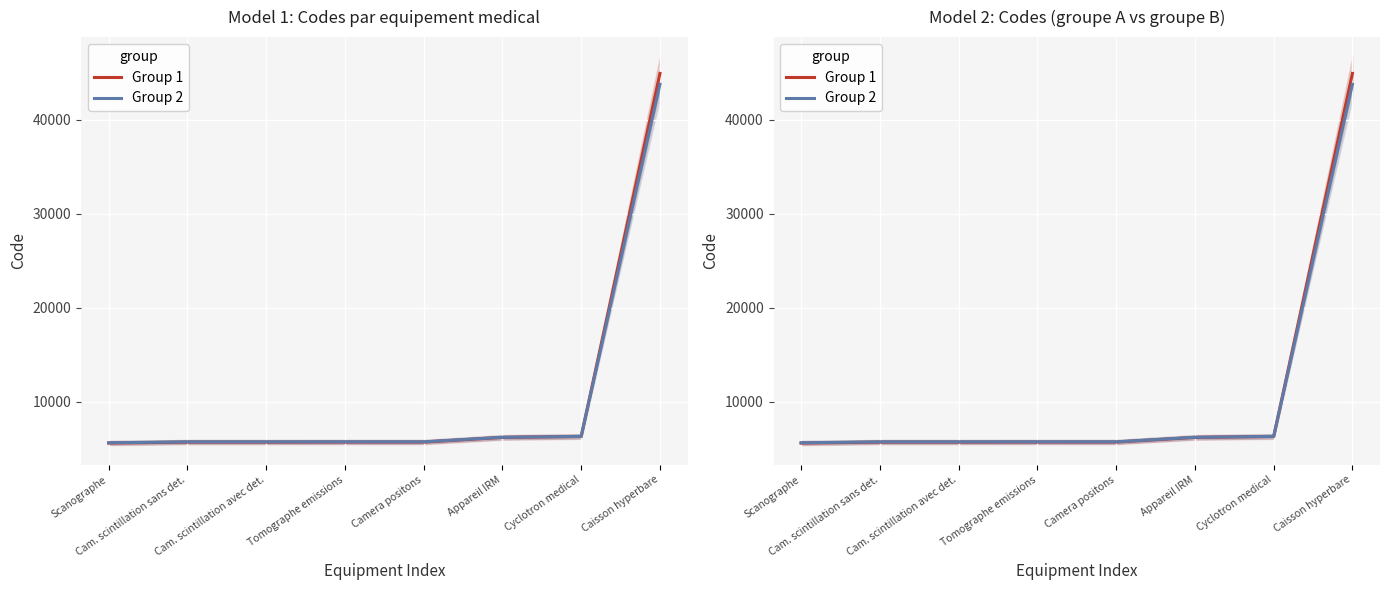

What are all the series names shown in the legend?

Group 1, Group 2